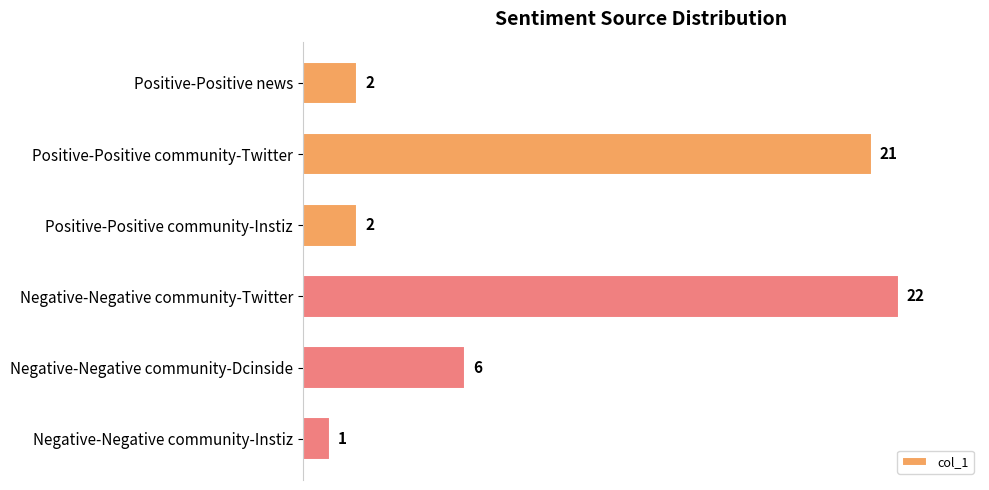

Reading top to bottom, extract all data points from this chart.

2	21	2	22	6	1